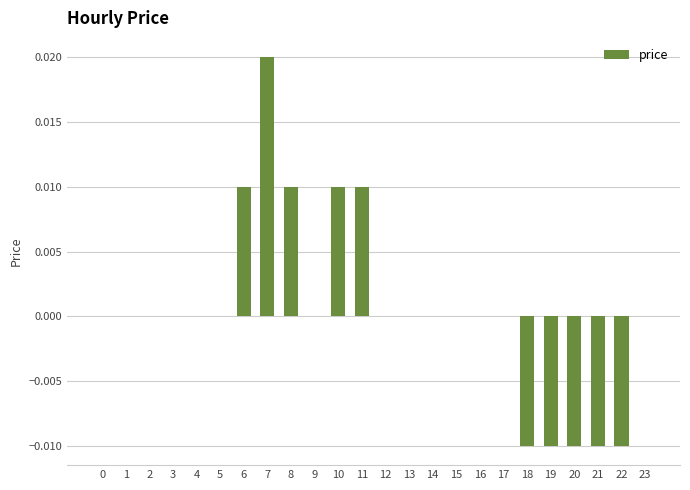

True or false: the data shows 0.0 at 12.

True